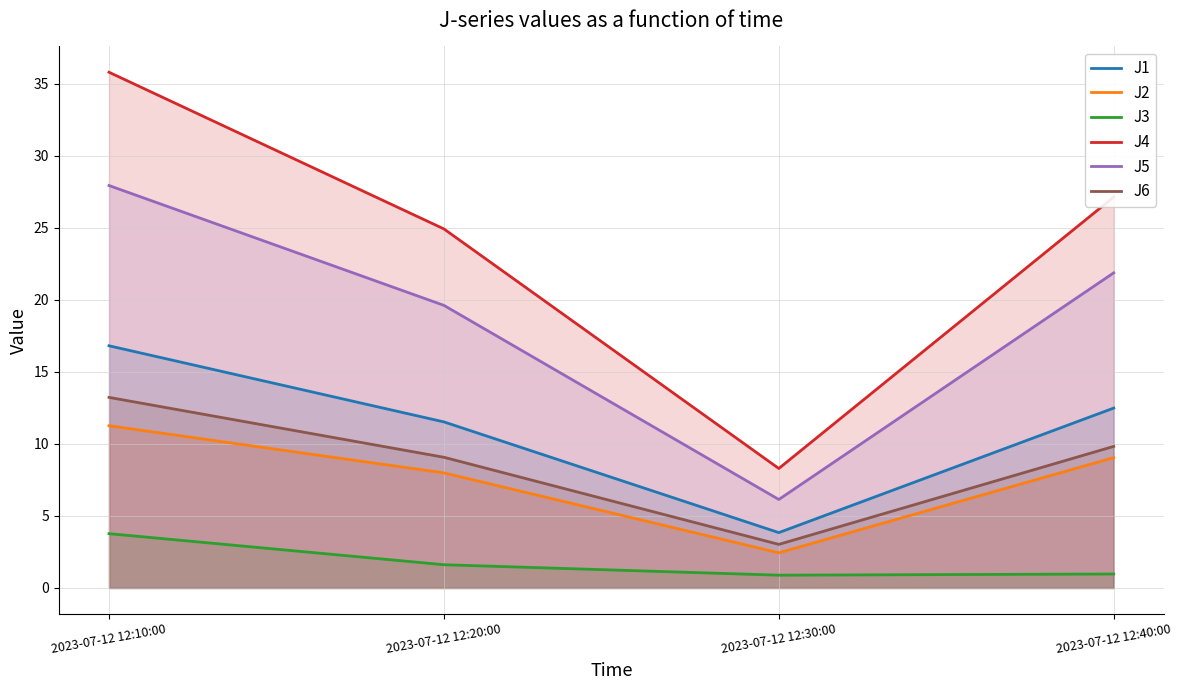

How many lines are shown in the chart?

6